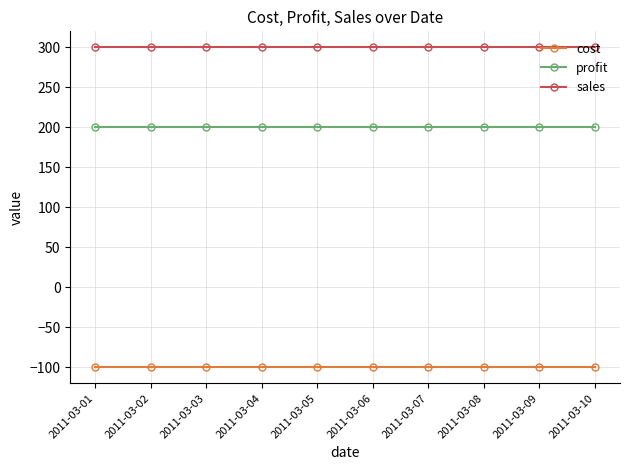

What is the total value across all series at 2011-03-06?

400